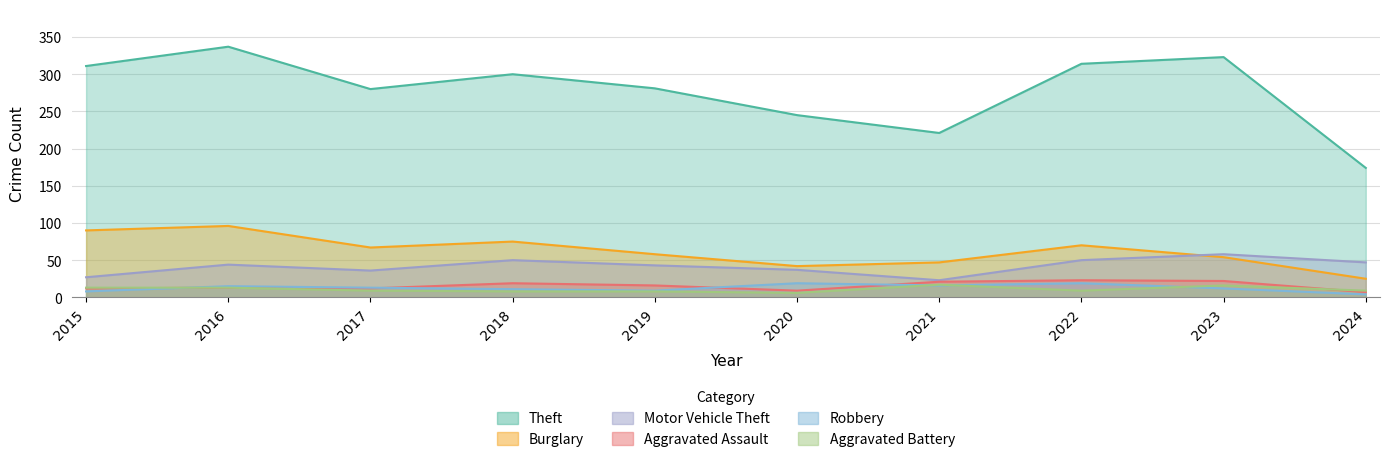

What is the lowest value of the Motor Vehicle Theft series?

23